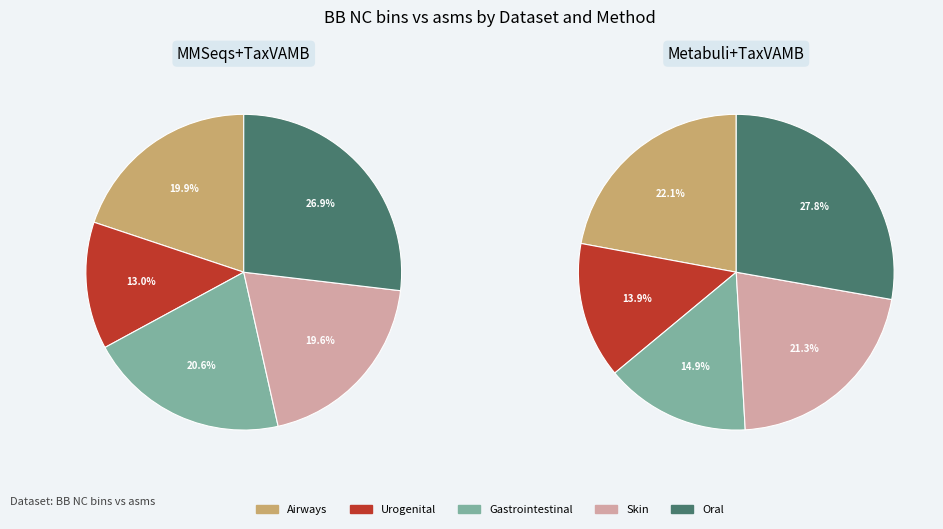

Does Gastrointestinal represent more than half of the total?

No